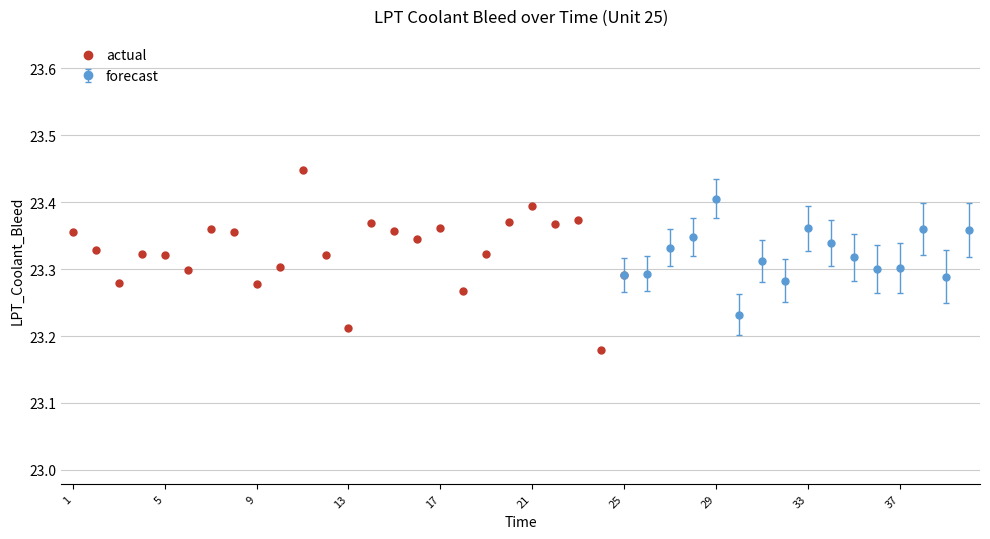

True or false: the data has more than 1 interior local peaks.

True